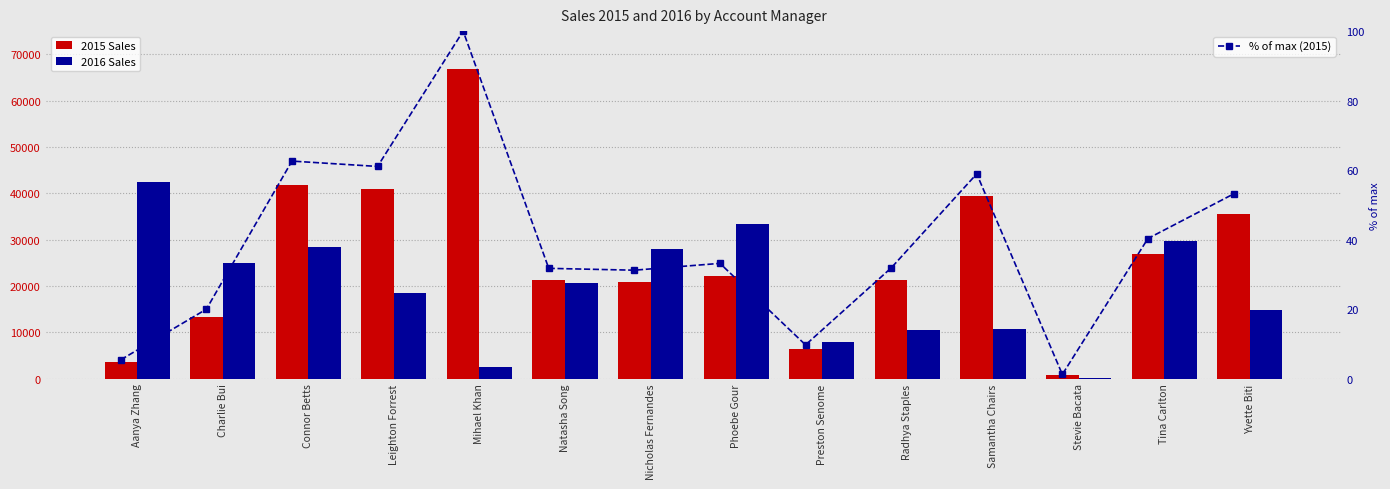

Is the value of 2016 Sales at Aanya Zhang greater than the value of 2015 Sales at Connor Betts?

Yes